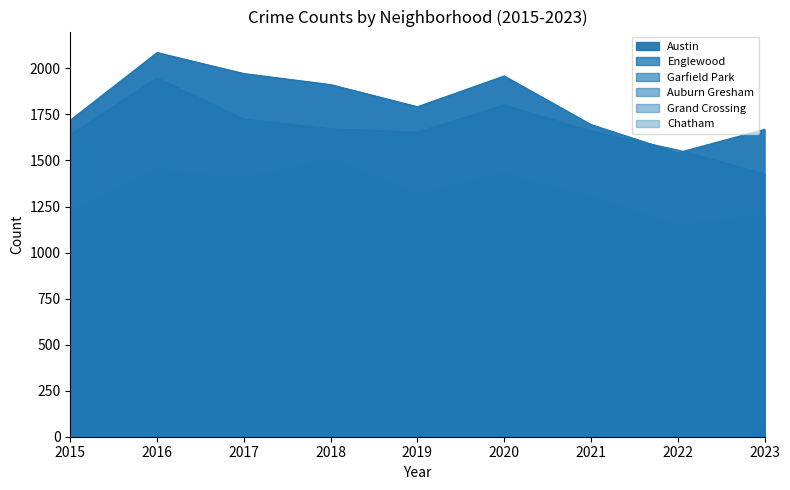

What is the difference between the Grand Crossing values at 2020 and 2018?

34